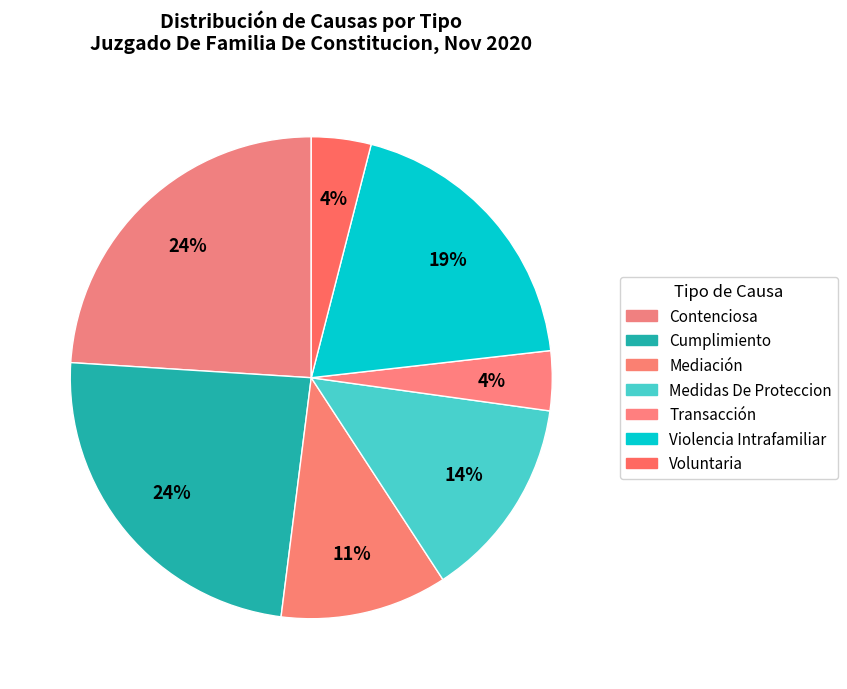

The Medidas De Proteccion slice represents 14% of the pie. True or false?

True